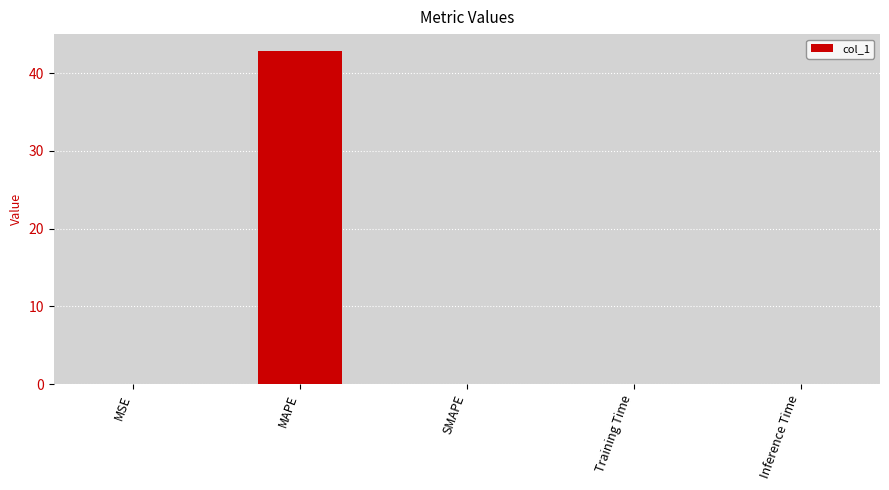

Are the bars horizontal?

No